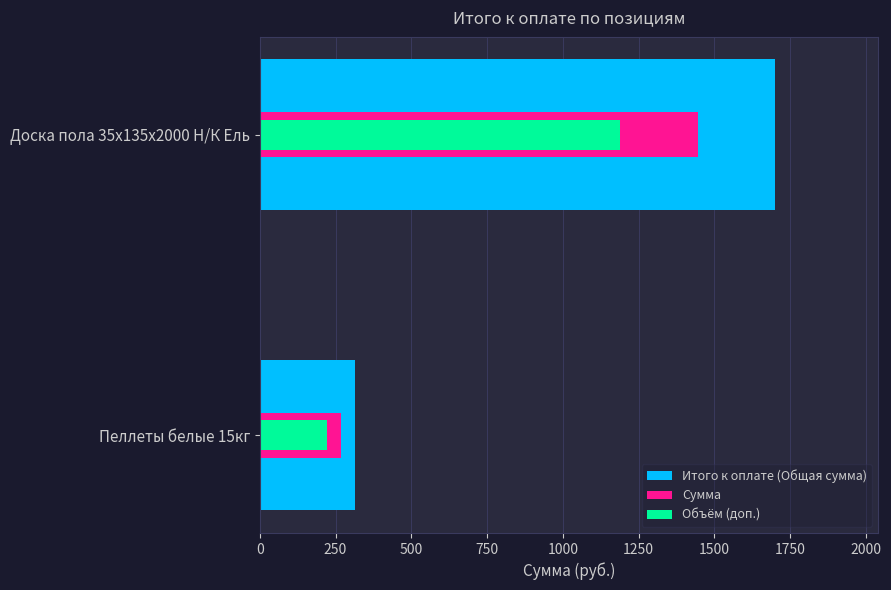

Between Пеллеты белые 15кг and Доска пола 35x135x2000 Н/К Ель, which is larger?

Доска пола 35x135x2000 Н/К Ель